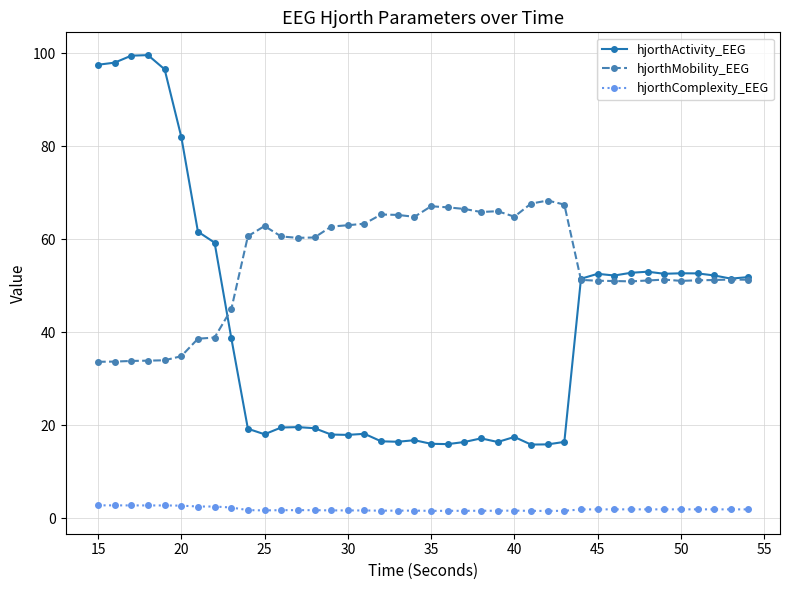

List the series in order of their peak value, lowest first.

hjorthComplexity_EEG, hjorthMobility_EEG, hjorthActivity_EEG